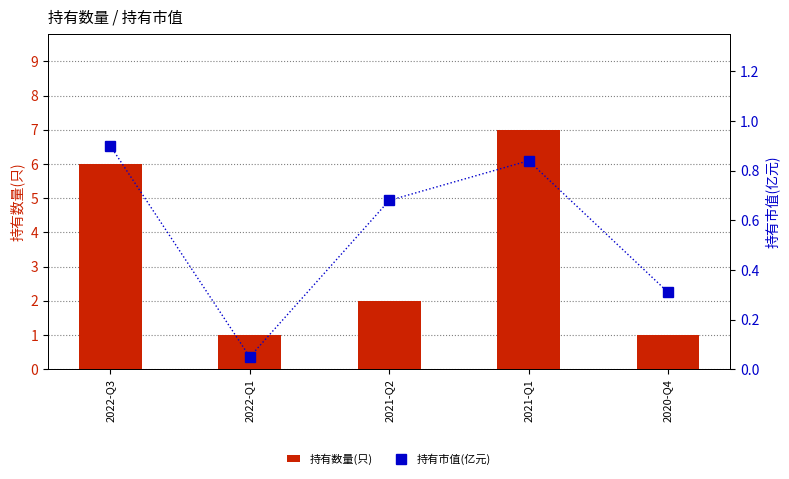

At which category is the sum across all series the highest?

2021-Q1